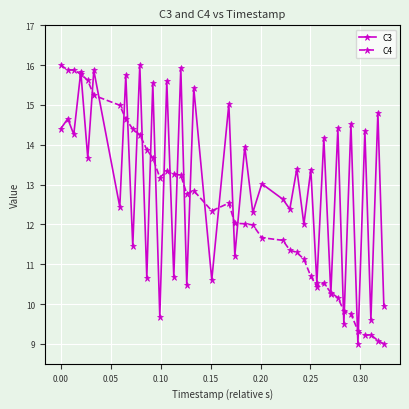

True or false: C4 has more than 2 interior local peaks.

True